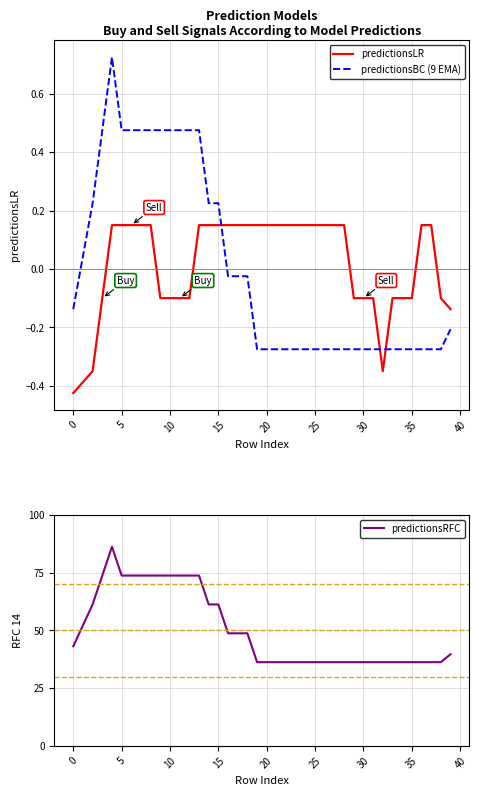

Is it true that predictionsLR equals 0.2 at 17?

False